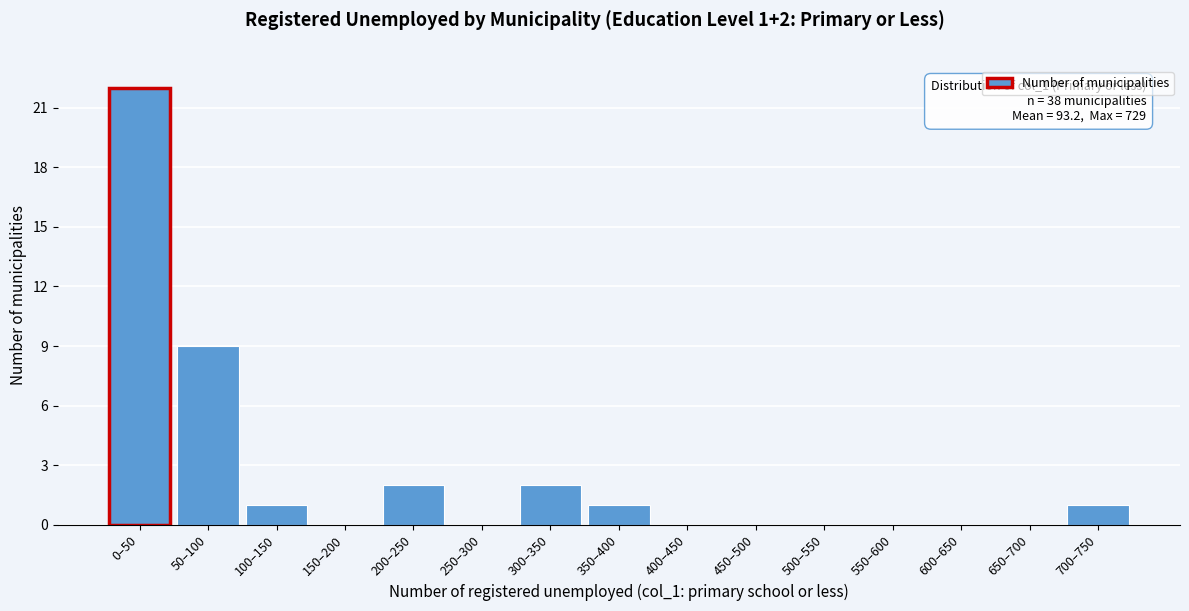

Reading left to right, transcribe all the data shown in this chart.

0–50=22	50–100=9	100–150=1	150–200=0	200–250=2	250–300=0	300–350=2	350–400=1	400–450=0	450–500=0	500–550=0	550–600=0	600–650=0	650–700=0	700–750=1